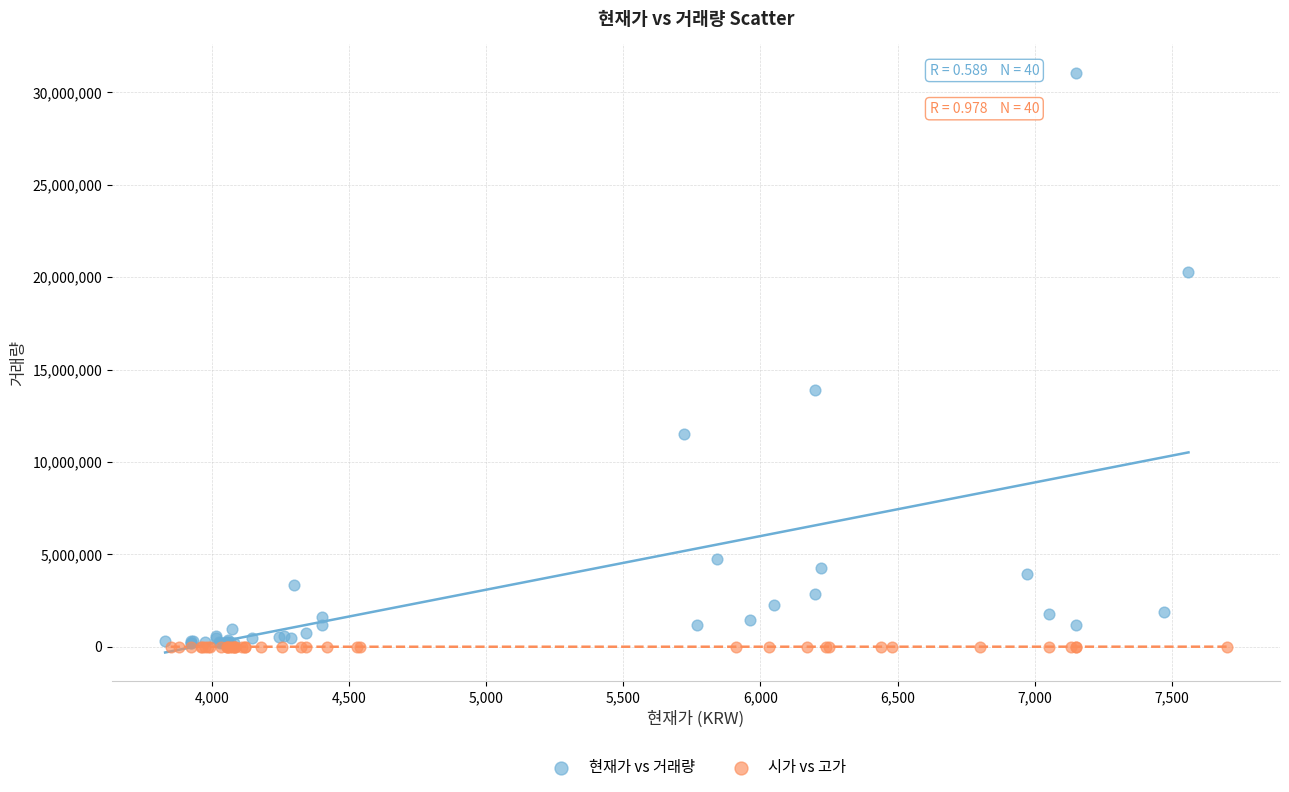

Which series contains the highest Y value?

현재가 vs 거래량